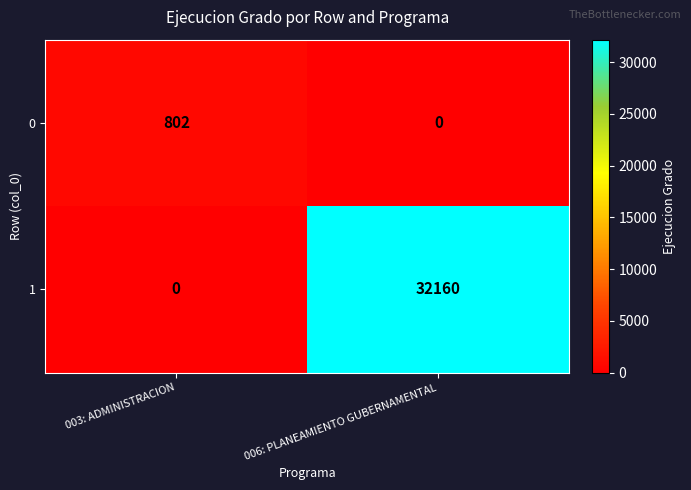

At which label is 1 closest to 16080?

003: ADMINISTRACION